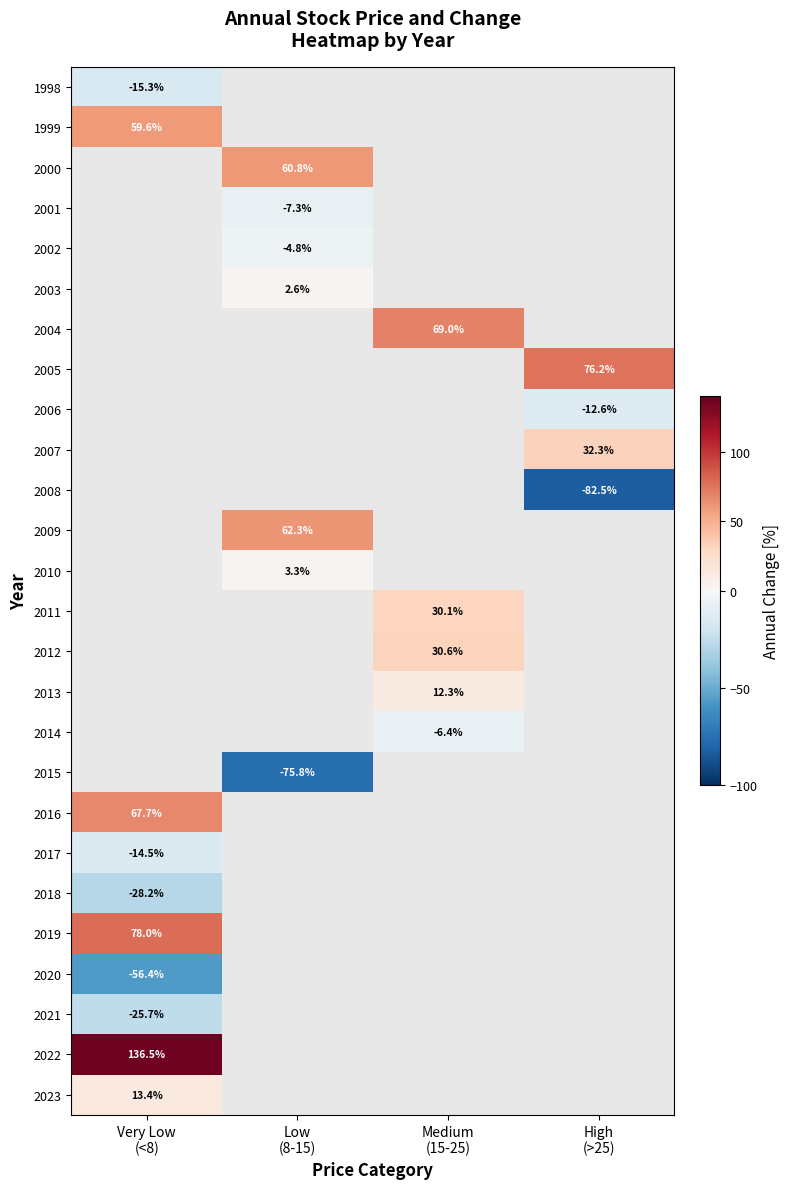

Rank the series by their maximum value, from lowest to highest.

1998, 1999, 2000, 2001, 2002, 2003, 2004, 2005, 2006, 2007, 2008, 2009, 2010, 2011, 2012, 2013, 2014, 2015, 2020, 2018, 2021, 2017, 2023, 2016, 2019, 2022